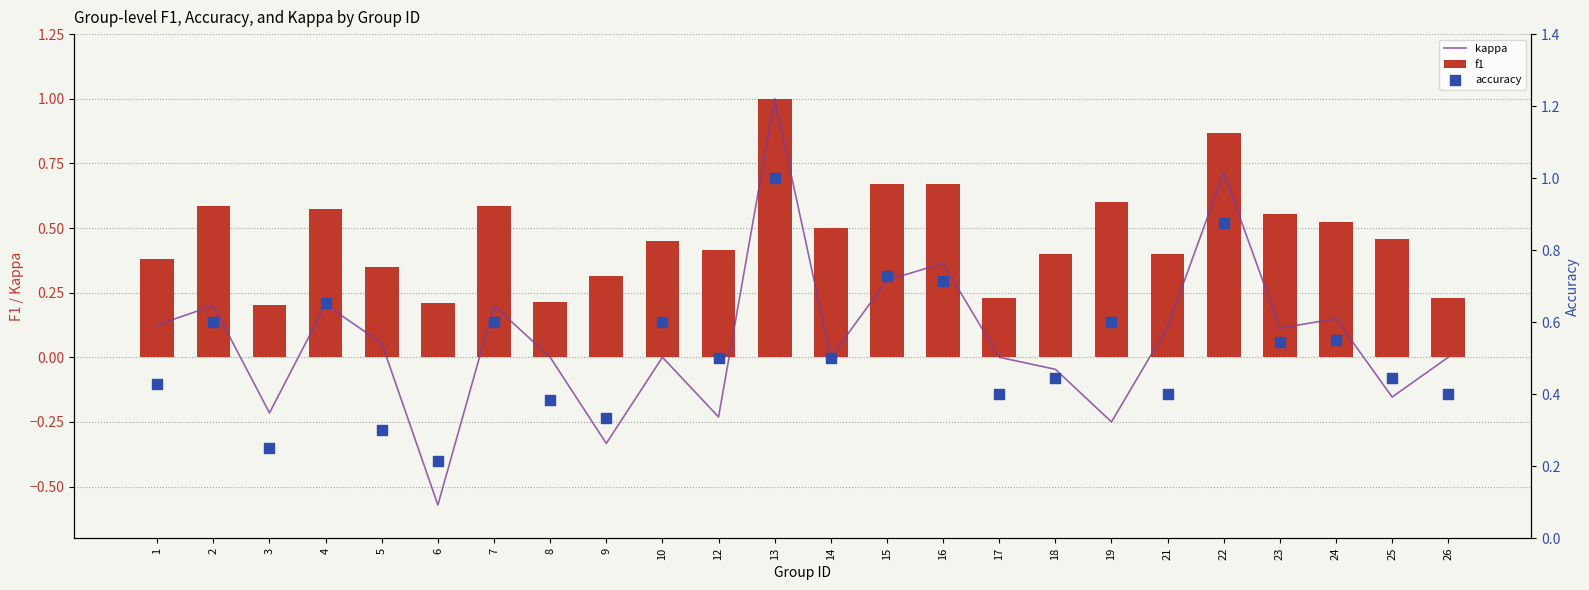

Which series has the largest total across all categories?

accuracy